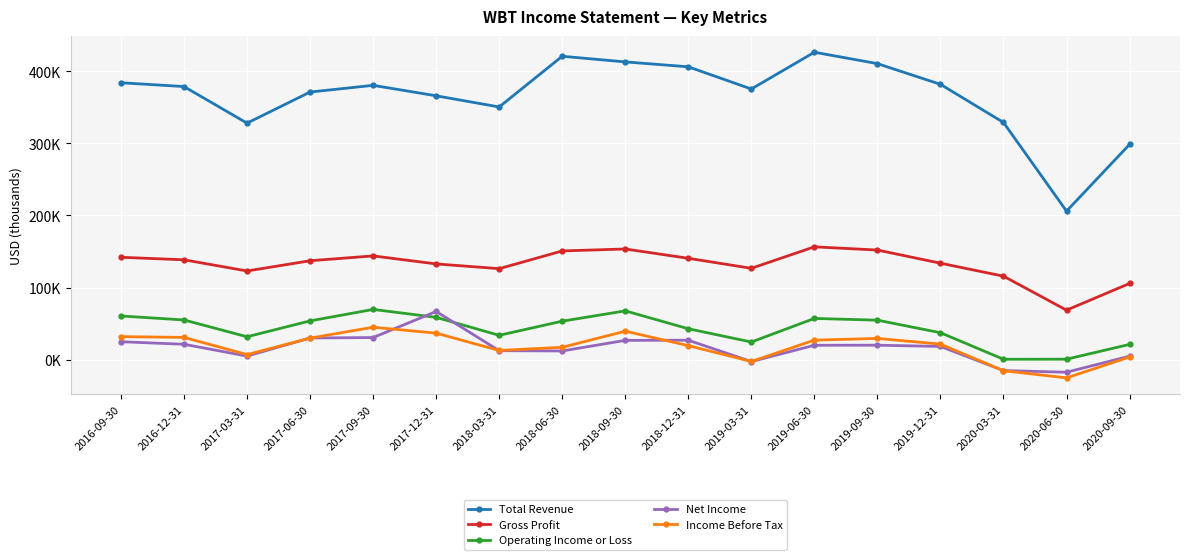

Does the chart have visible grid lines?

Yes